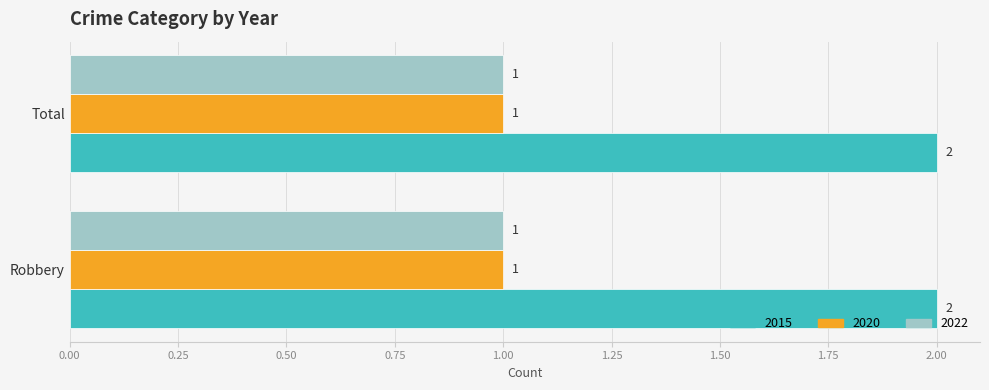

The value of 2022 at Robbery is 1. True or false?

True